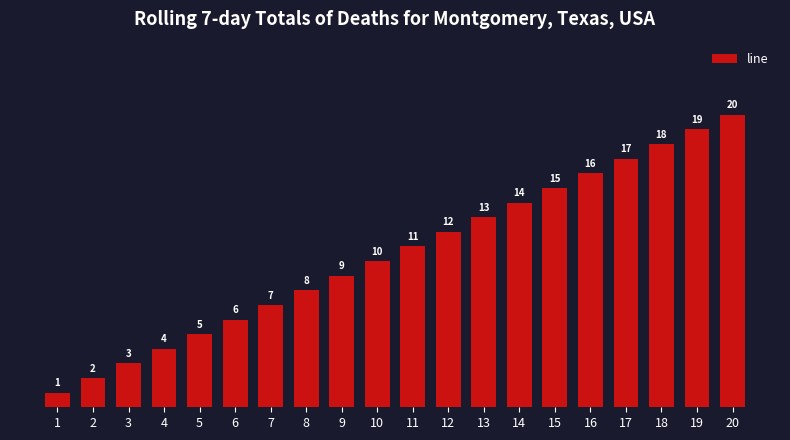

What is the ratio of the value at 4 to the value at 11?

0.4